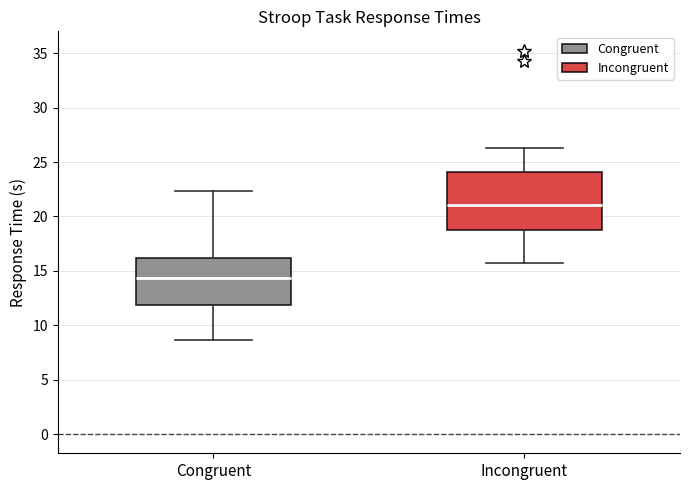

Which box has the lowest median line?

Congruent